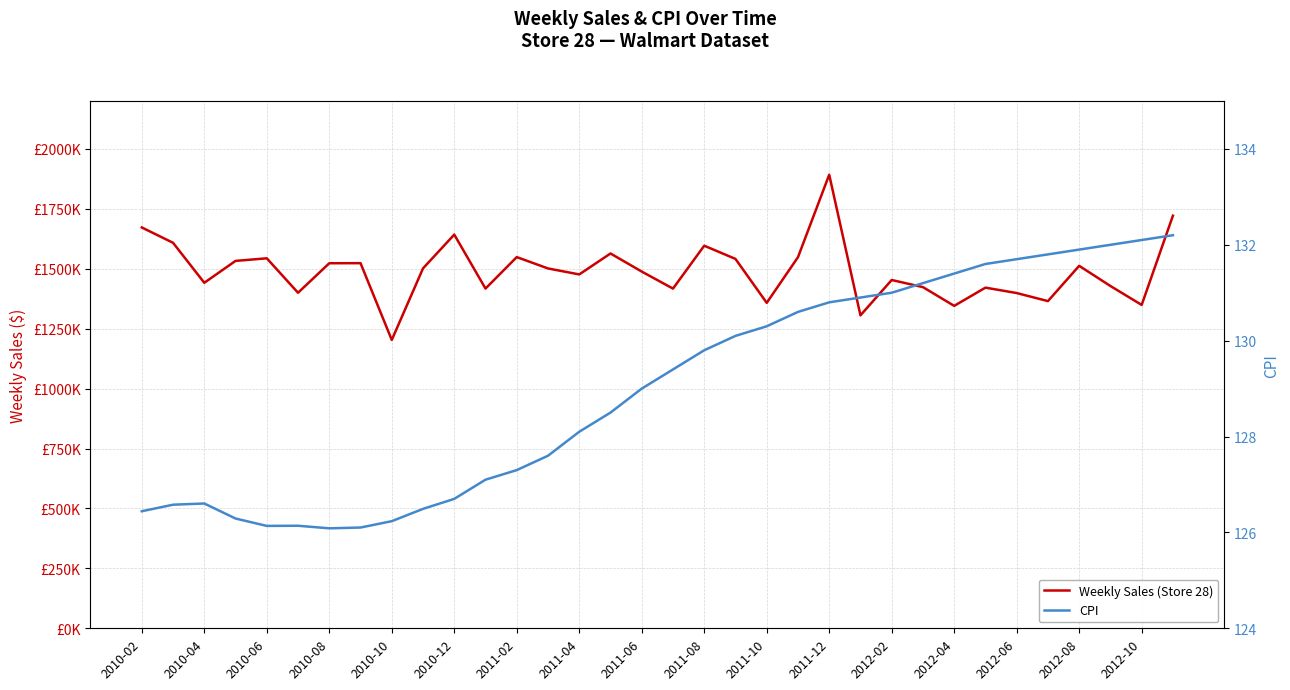

What is the difference between the second highest and second lowest values in the Weekly Sales (Store 28) series?

415730.0